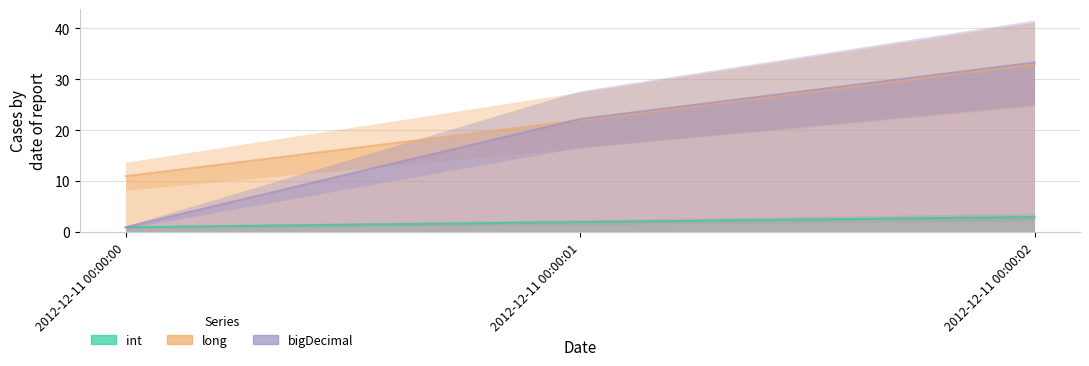

True or false: int has a value of 1.0 at 2012-12-11 00:00:00.

True